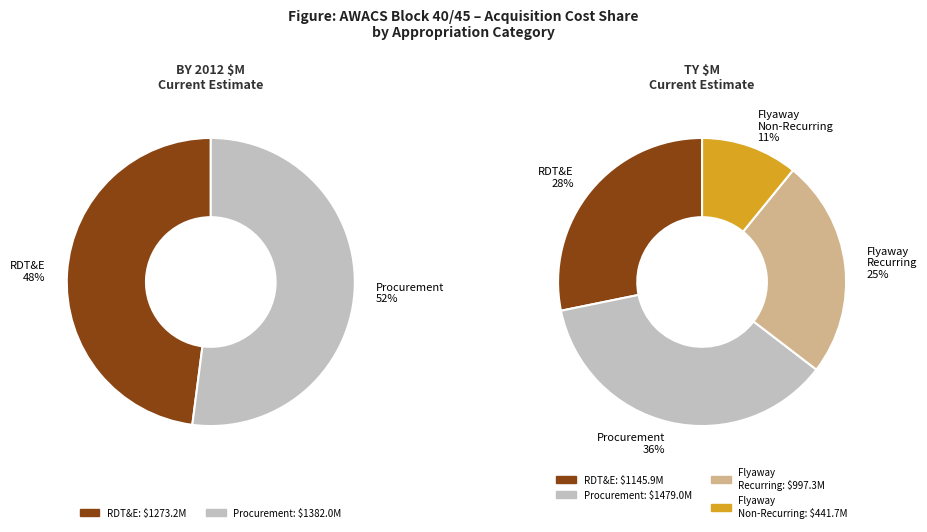

Is it true that Procurement is 40% of the pie?

False